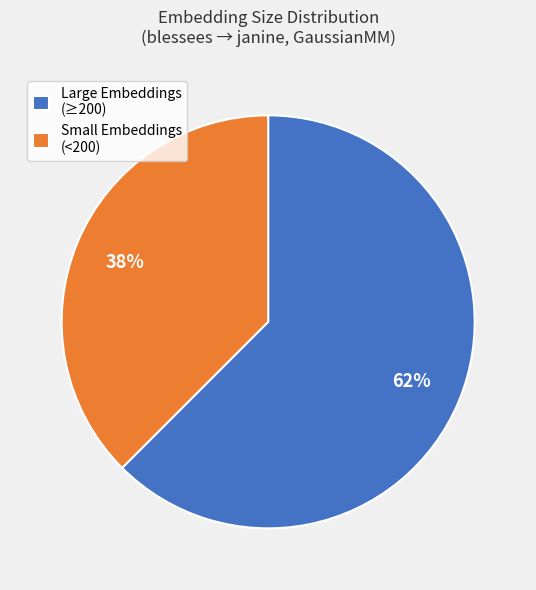

Is there a majority slice in this chart?

Yes